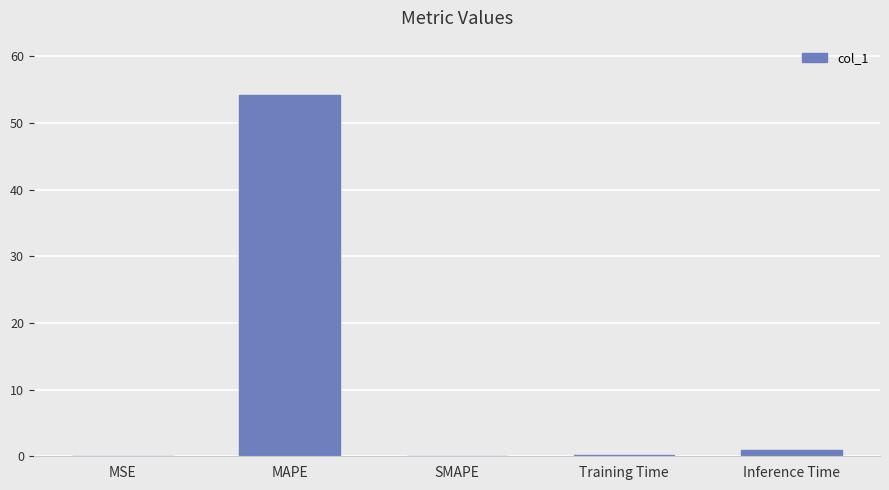

At which label is the value closest to 27?

Inference Time